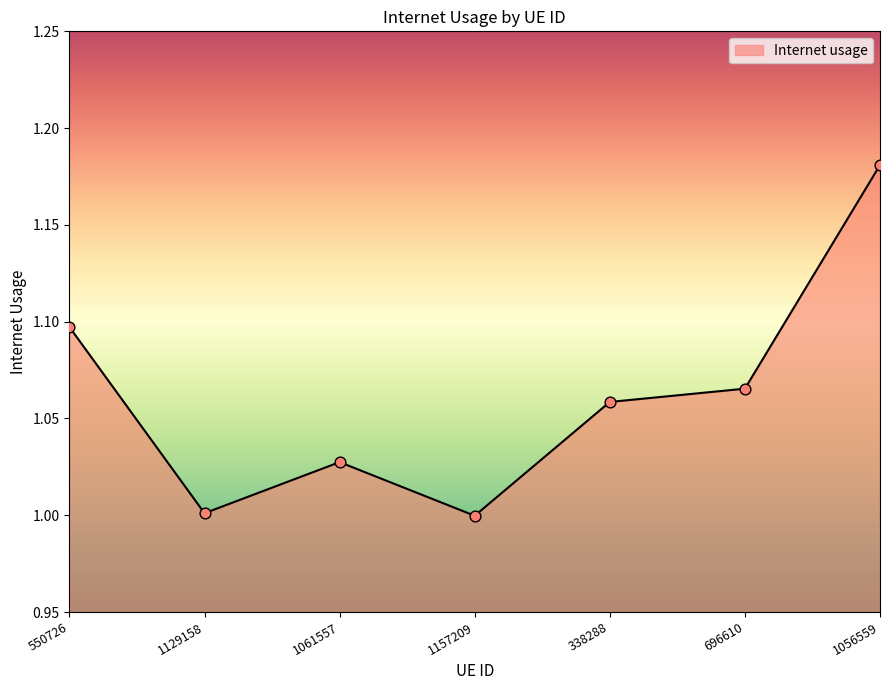

Between 550726 and 696610, which is larger?

550726